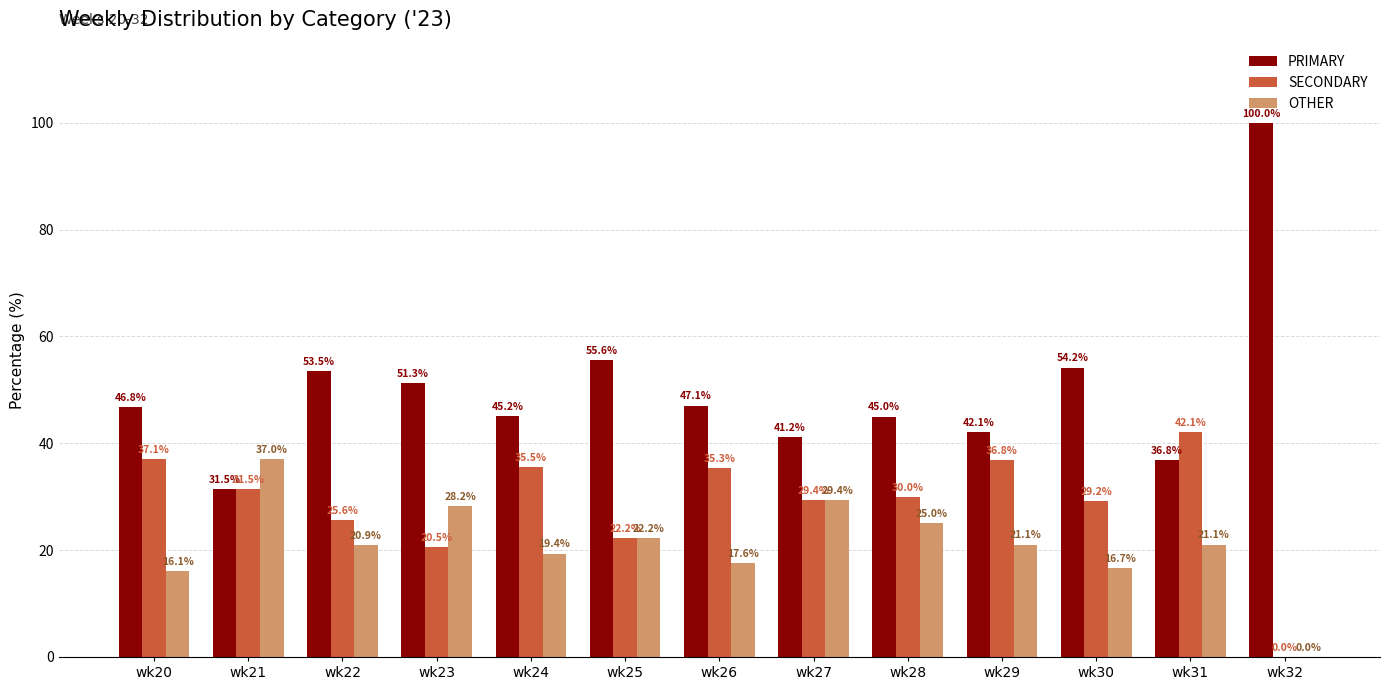

Which series changed the most between wk26 and wk28?

OTHER